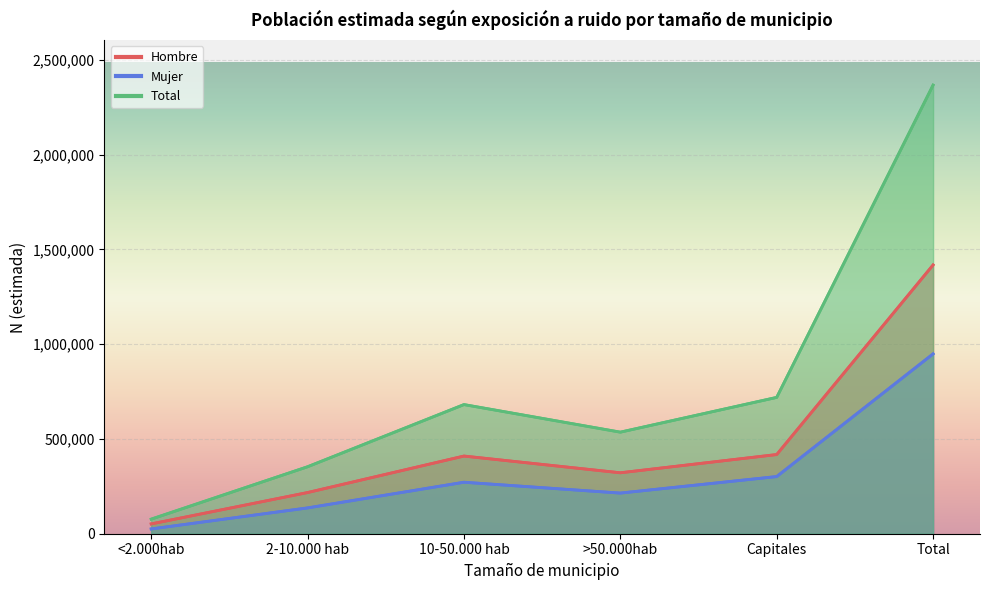

True or false: Mujer N (estimada) and Hombre N (estimada) cross at least once.

False